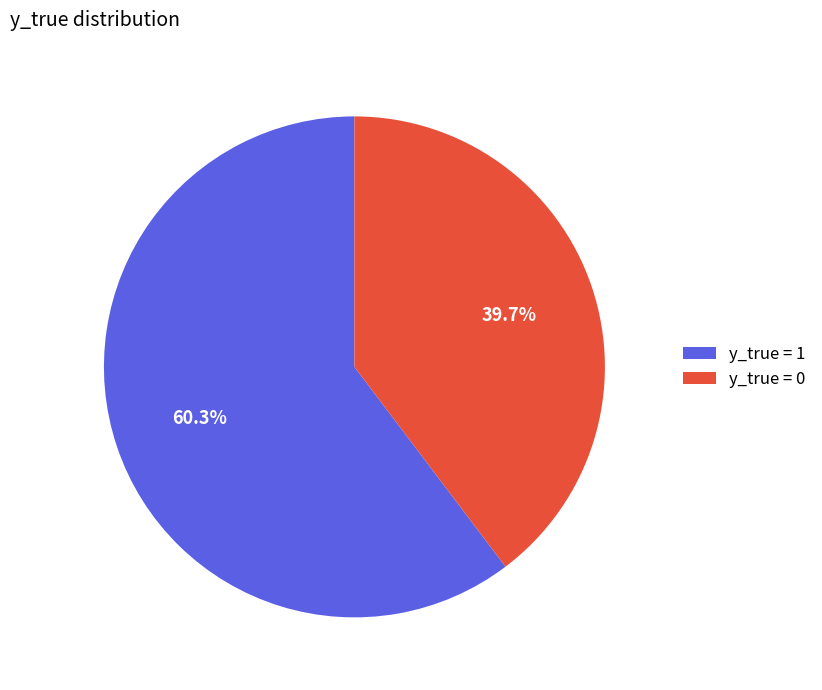

Combined, do y_true = 1 and y_true = 0 account for over 50%?

Yes